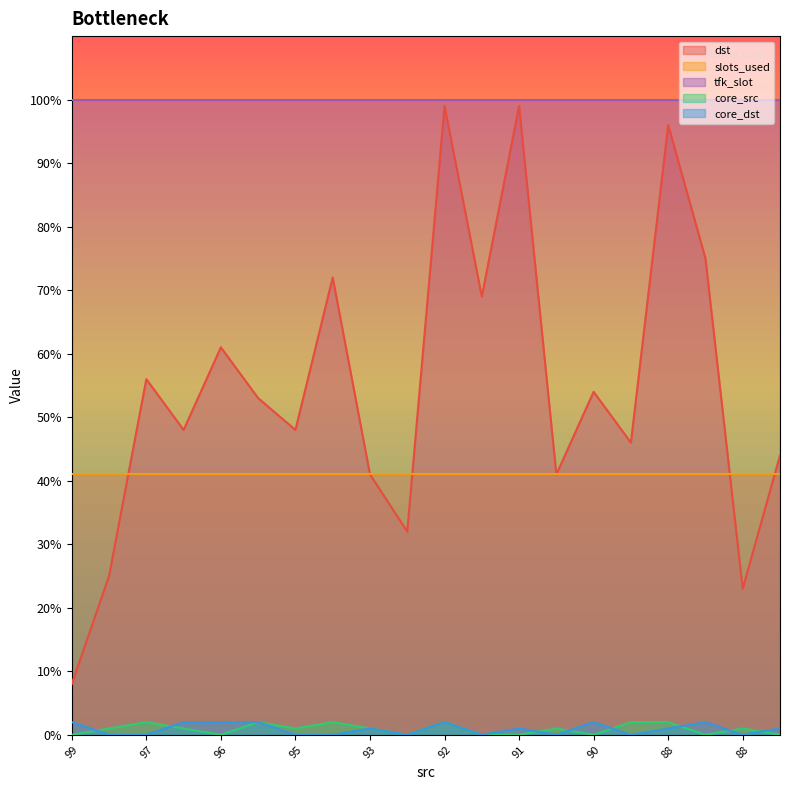

How many interior local valleys does the core_src series have?

5